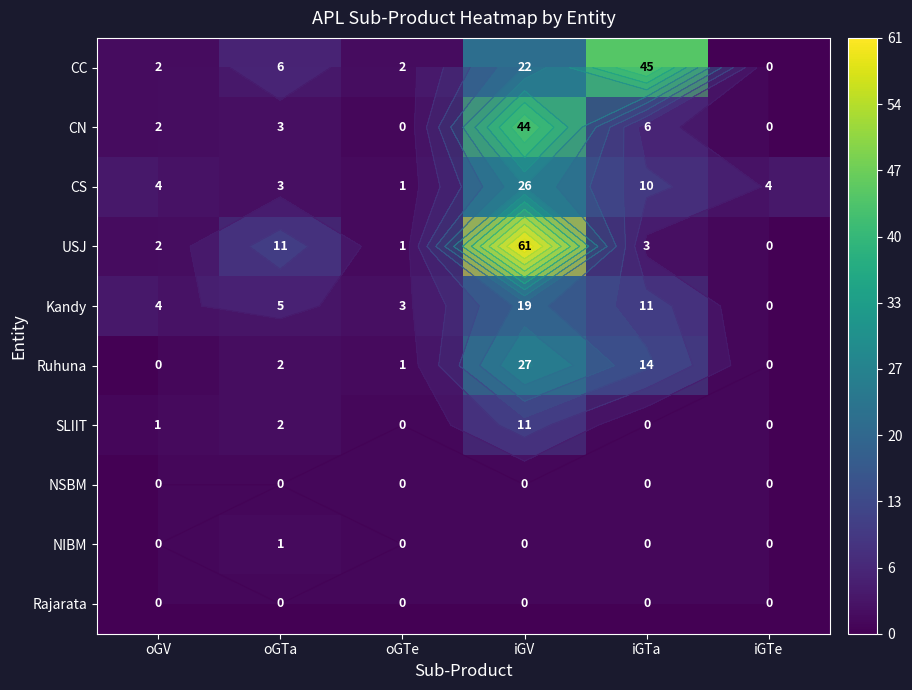

At oGTe, list the series in order from largest to smallest.

Kandy, CC, CS, USJ, Ruhuna, CN, SLIIT, NSBM, NIBM, Rajarata